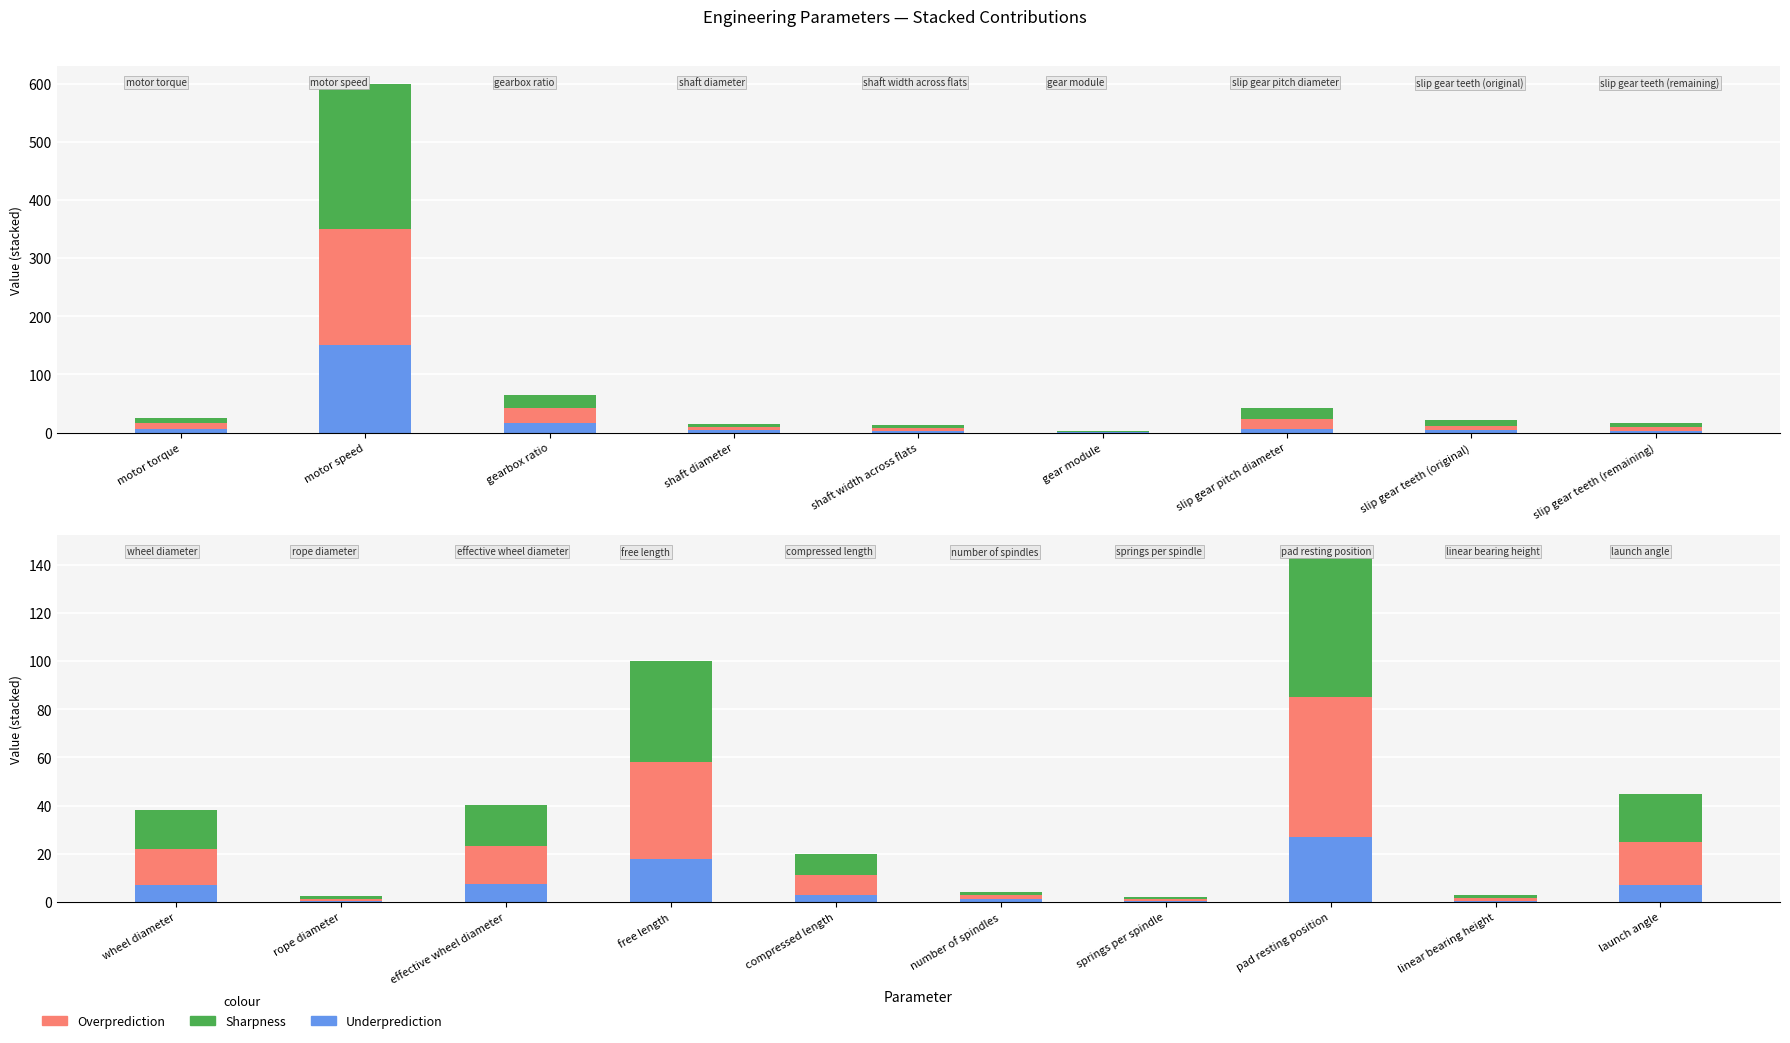

Which series has the largest total across all categories?

Sharpness